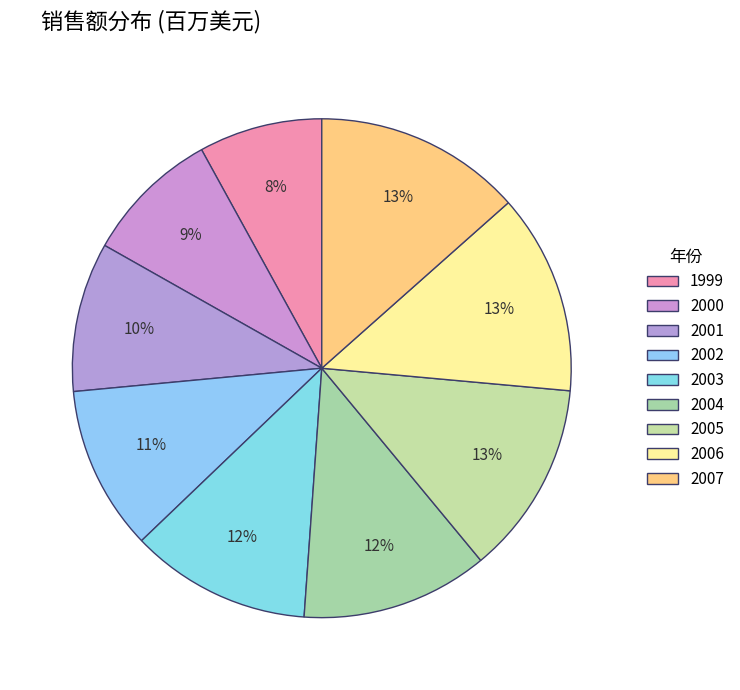

How many segments does this pie chart have?

9